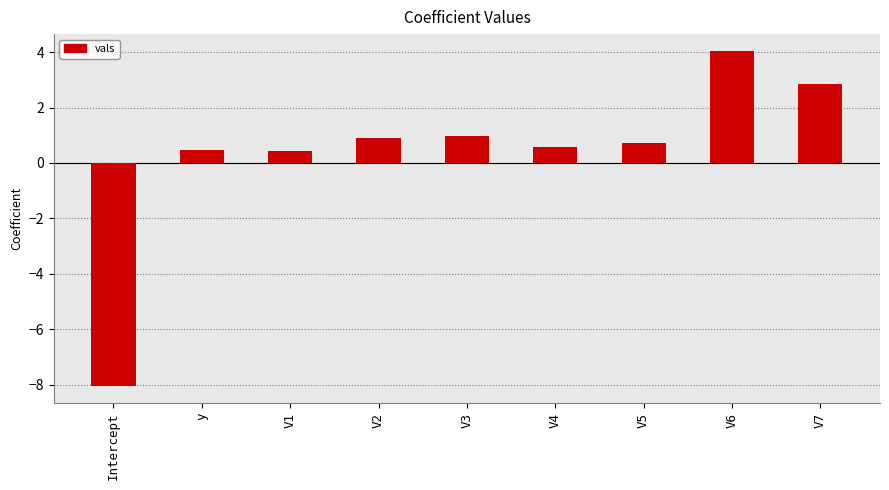

What value does the data have at V7?

2.9